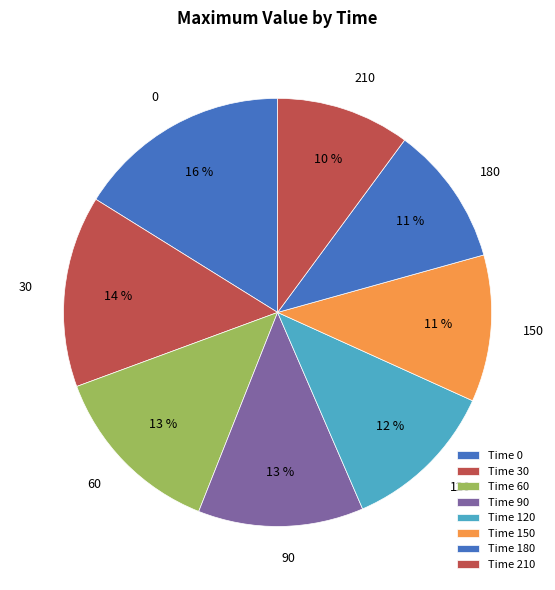

How many slices are in this pie chart?

8